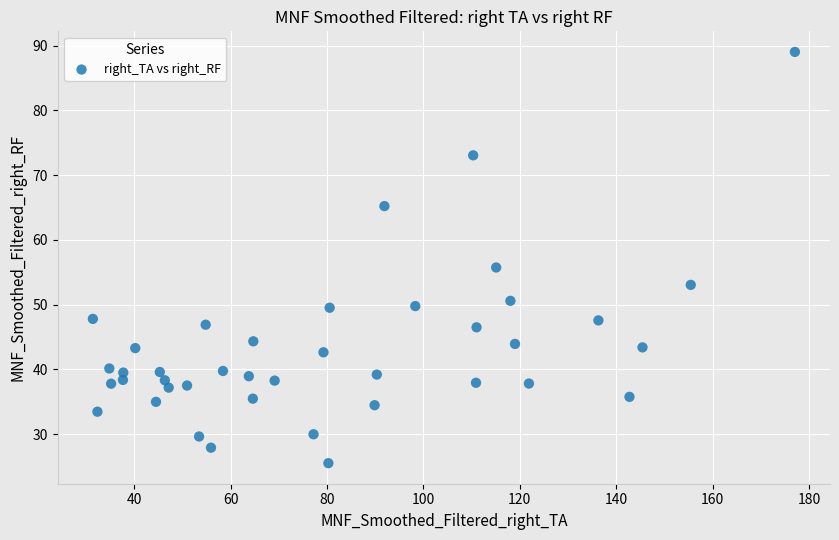

What Y value in the scatter plot is closest to 57?

55.7